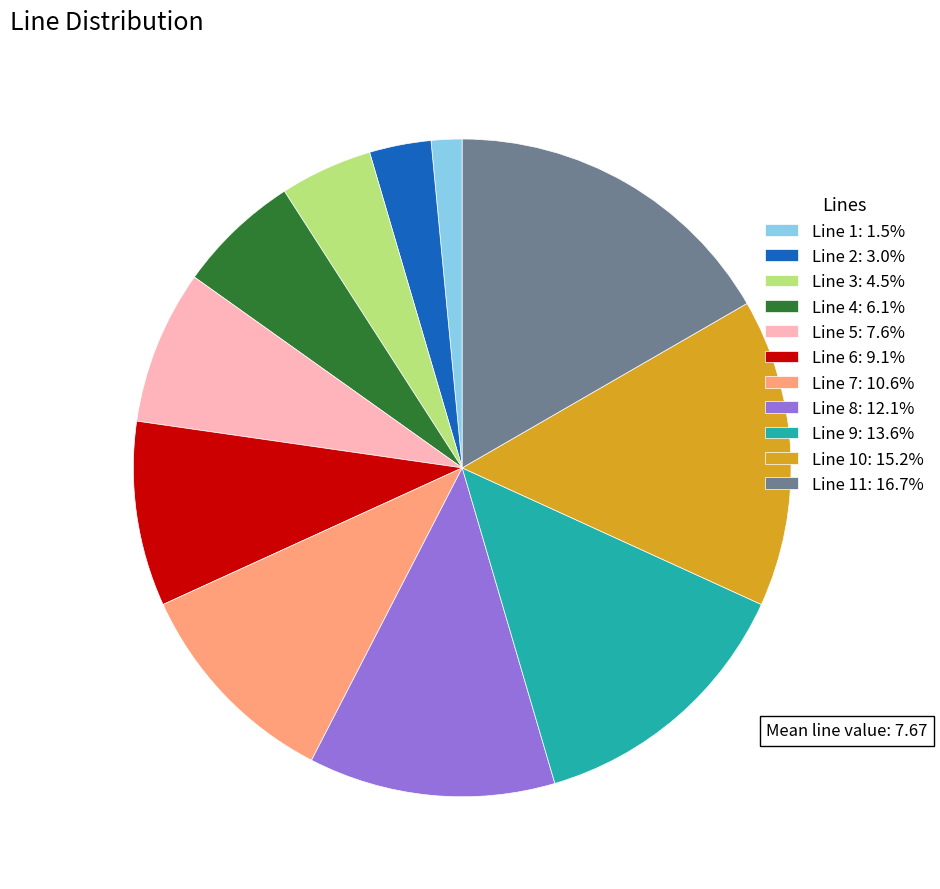

Approximately how many times larger is the value at Line 8: 12.1% compared to Line 2: 3.0%?

4.0